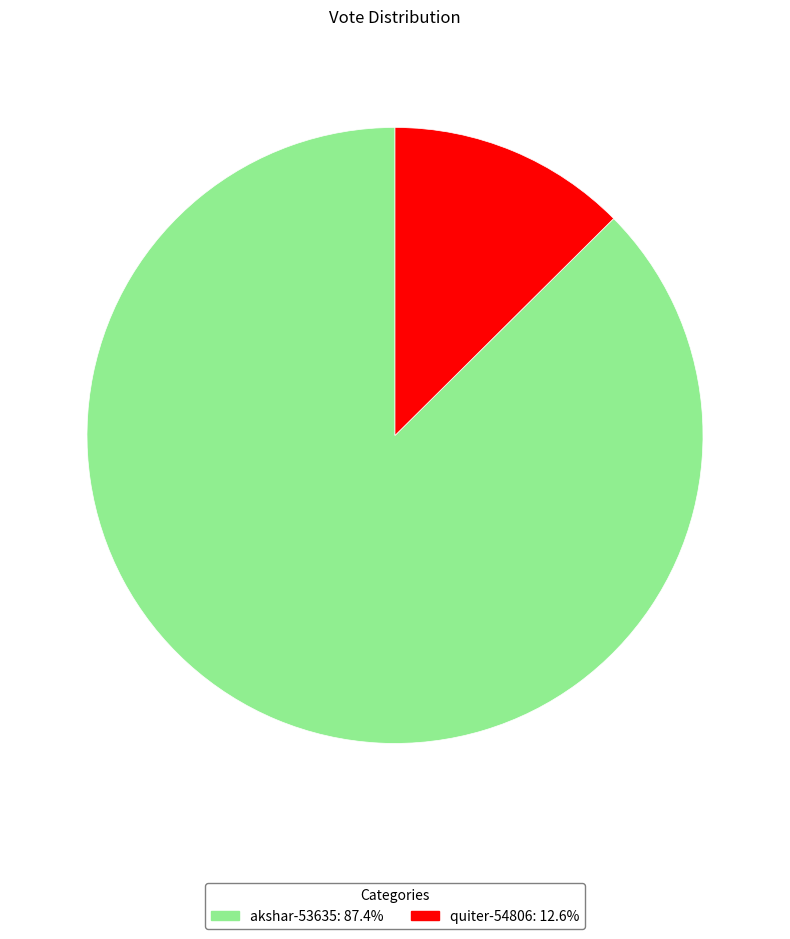

Does akshar-53635 account for over 50% of the chart?

Yes